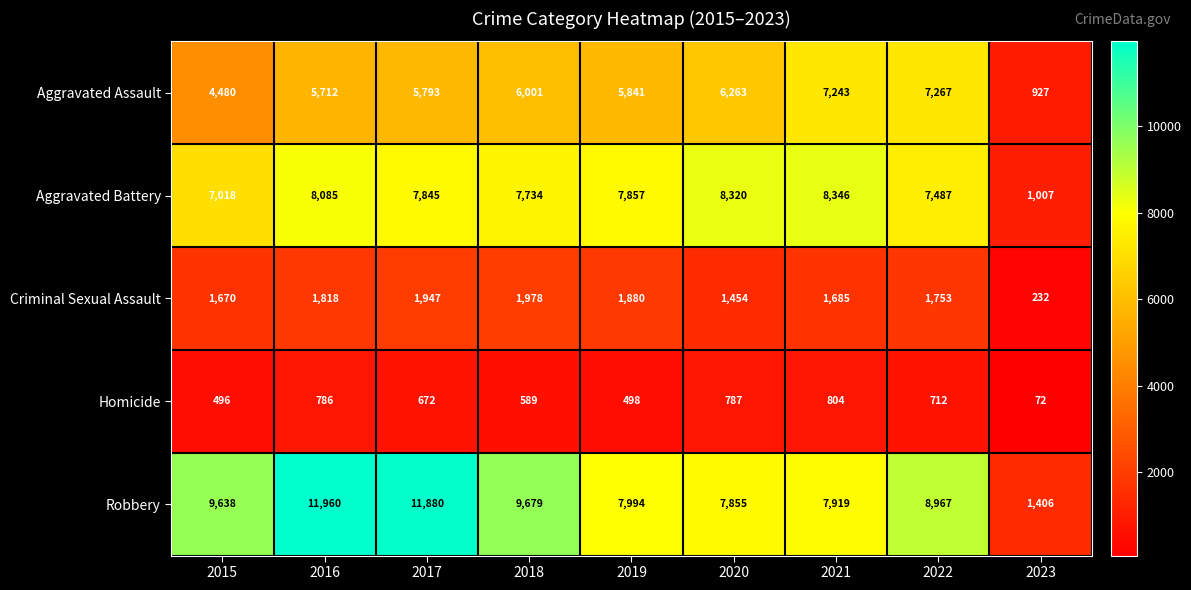

What is the difference between the highest and lowest values at 2017?

11208